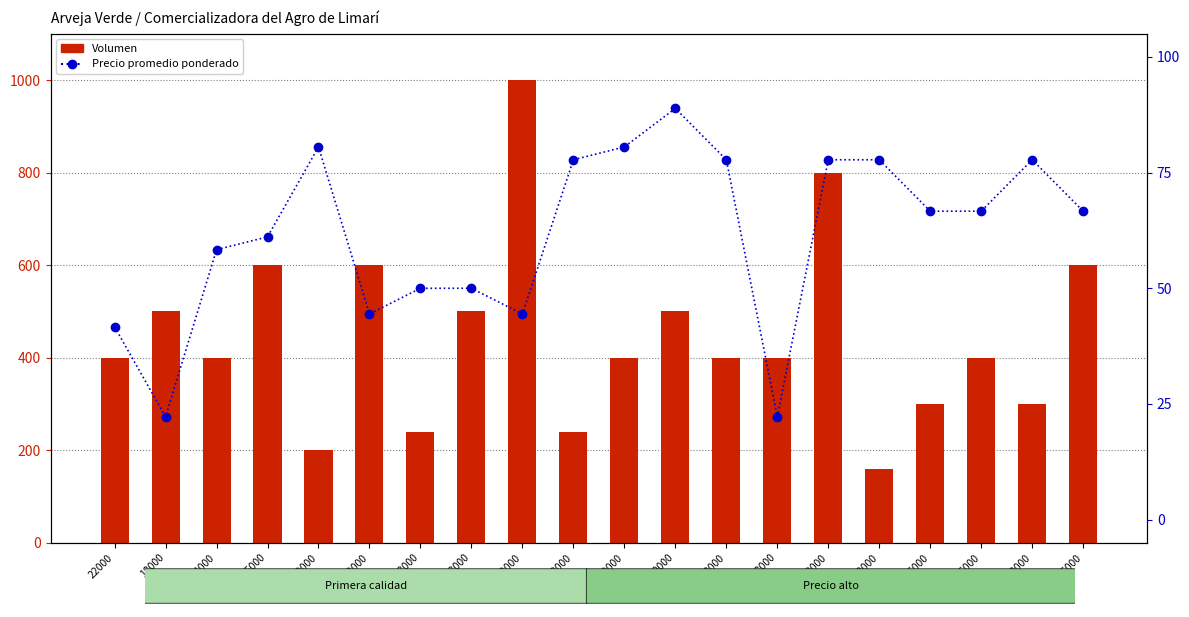

At how many categories does at least one series exceed 752?

2